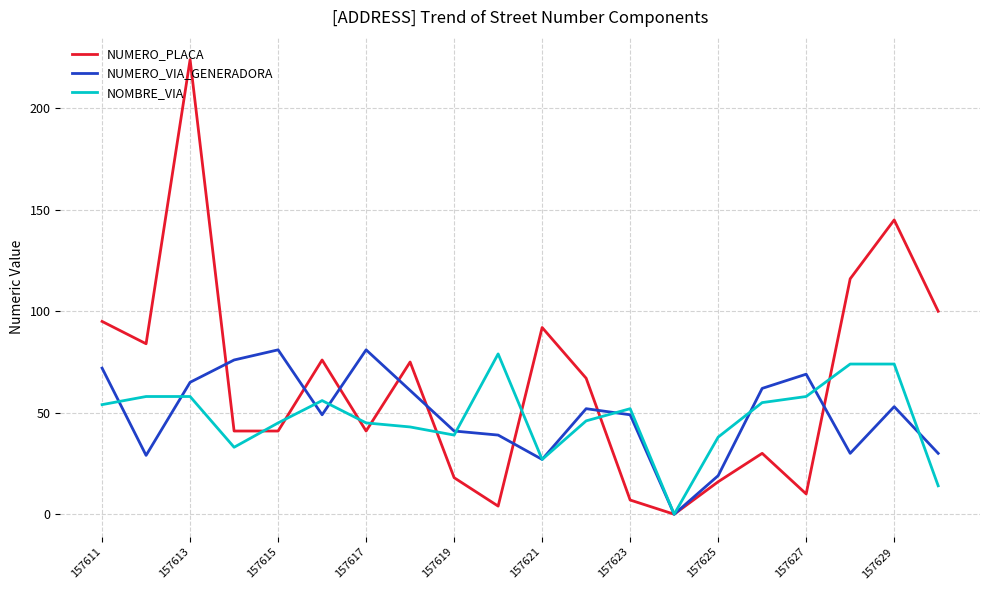

What is the maximum value shown in the chart?

224